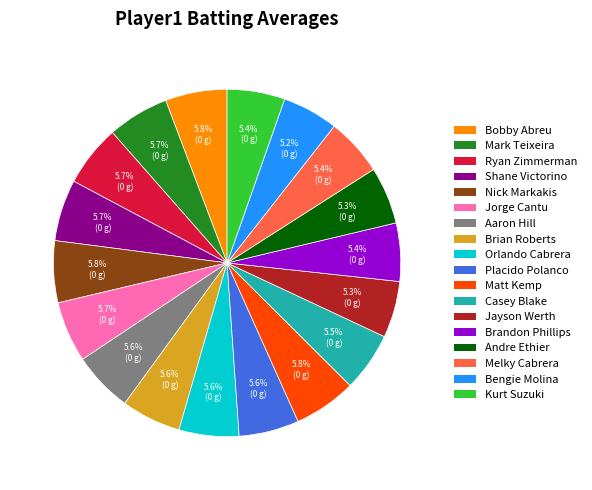

To the nearest percent, what is the combined percentage of Nick Markakis and Brian Roberts?

11%